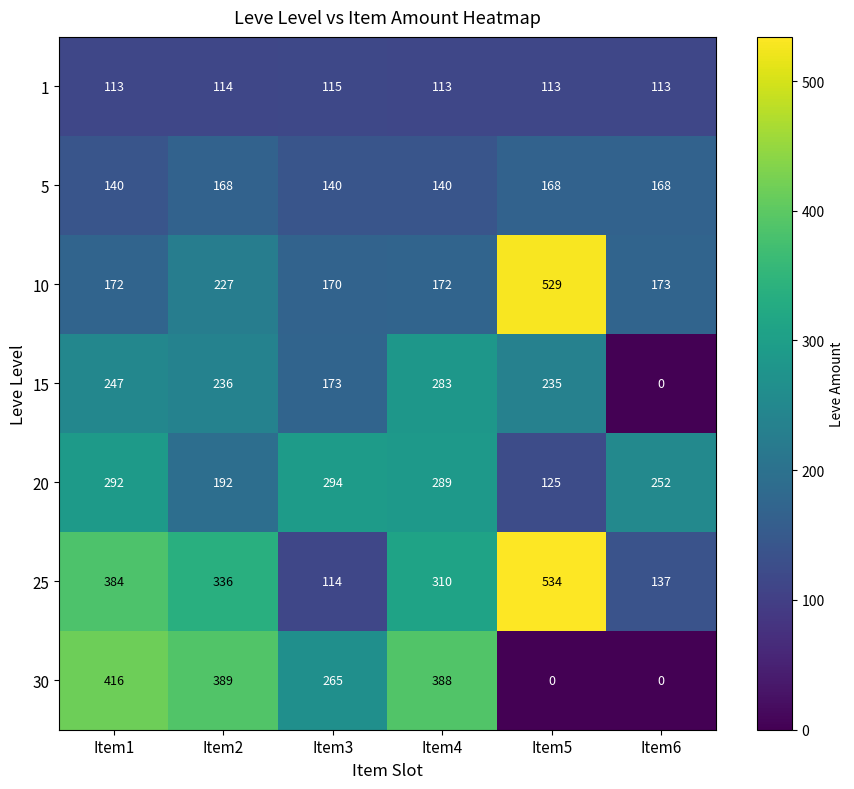

What is the greatest value displayed?

534